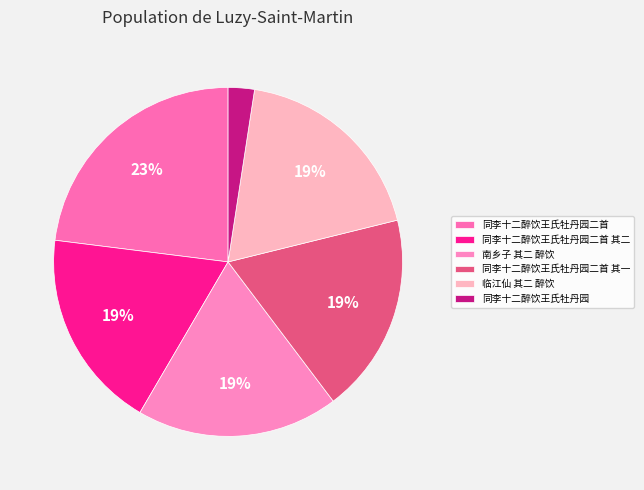

What is the ratio of the value at 同李十二醉饮王氏牡丹园 to the value at 同李十二醉饮王氏牡丹园二首 其一?

0.1